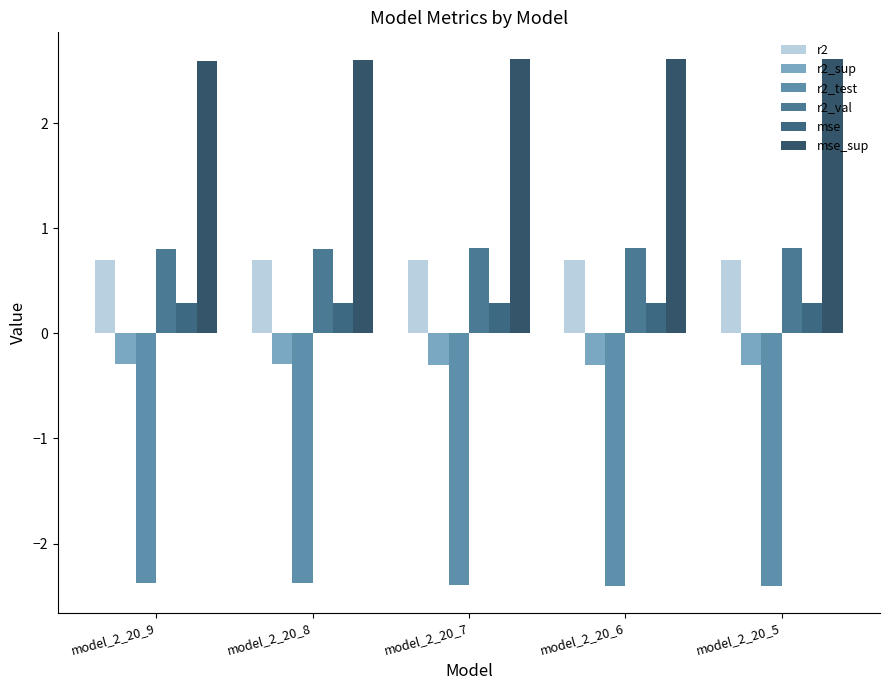

Which series has the largest range (max minus min)?

r2_test